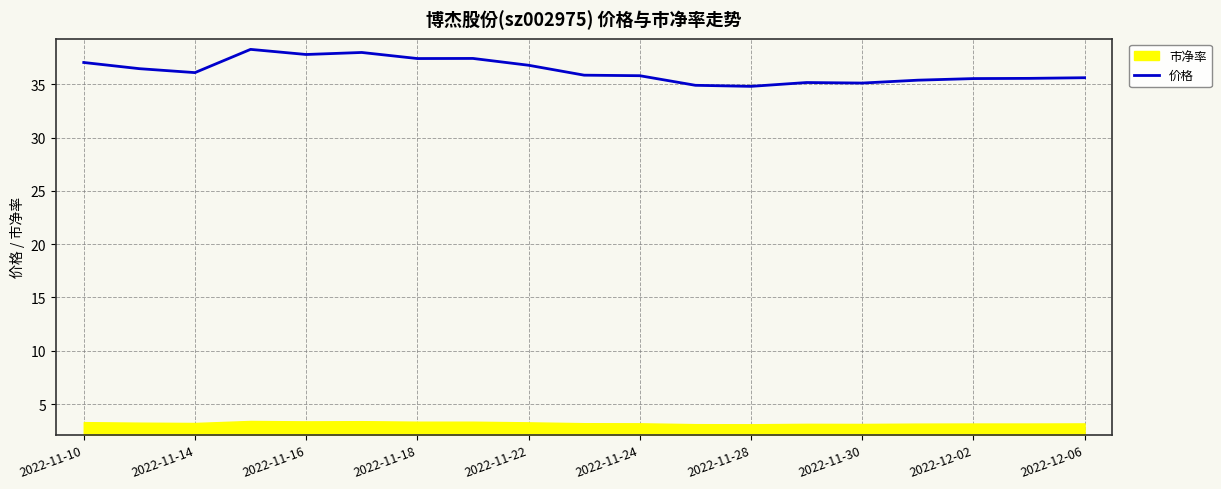

What is the minimum value for 价格?

34.8